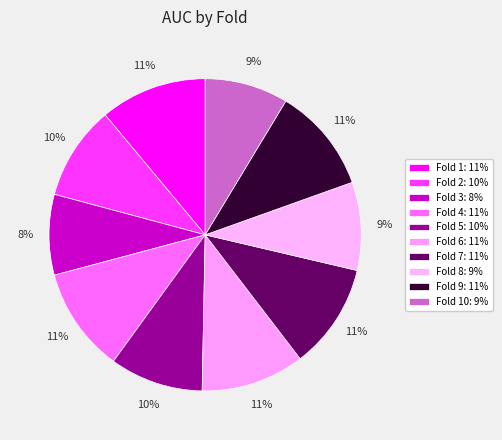

How many segments does this pie chart have?

10